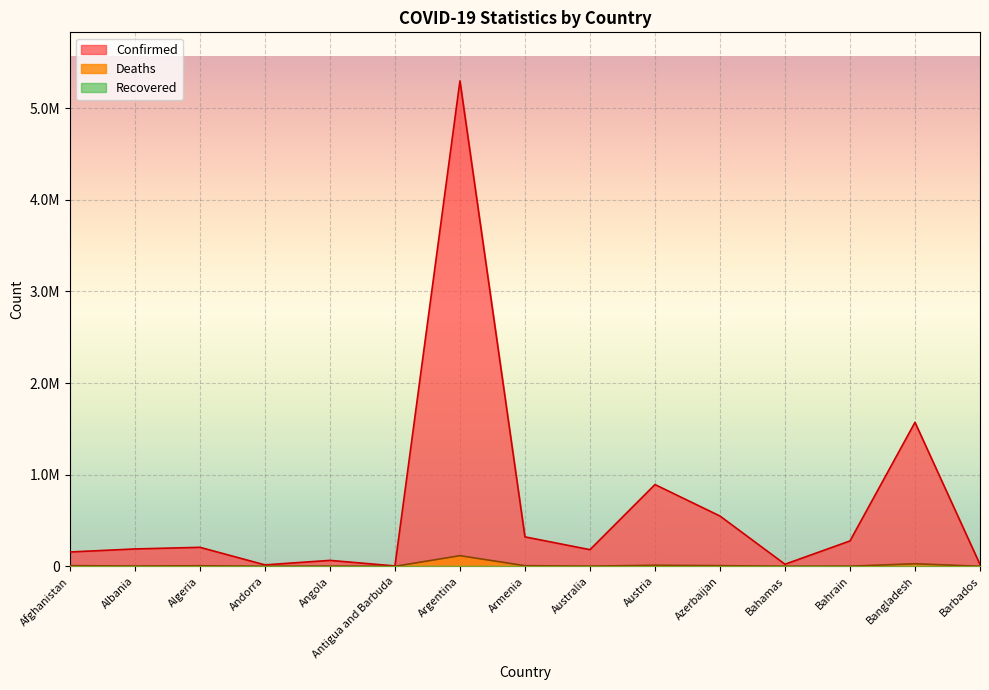

The Deaths series shows 201 at Andorra. True or false?

False